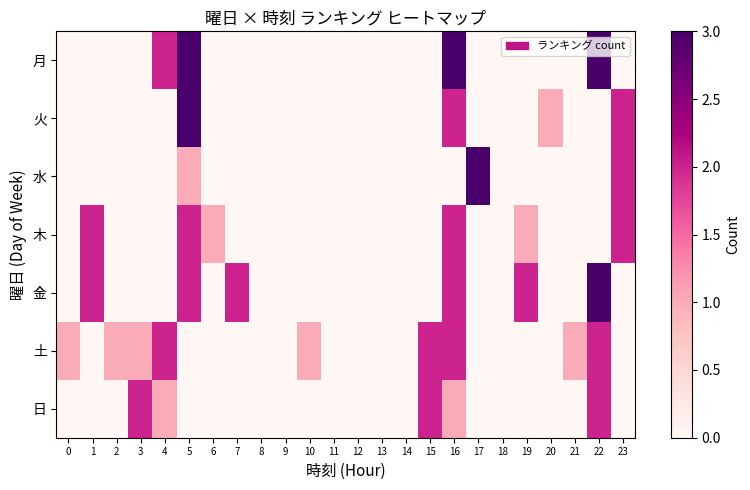

Which series has the largest total across all categories?

金